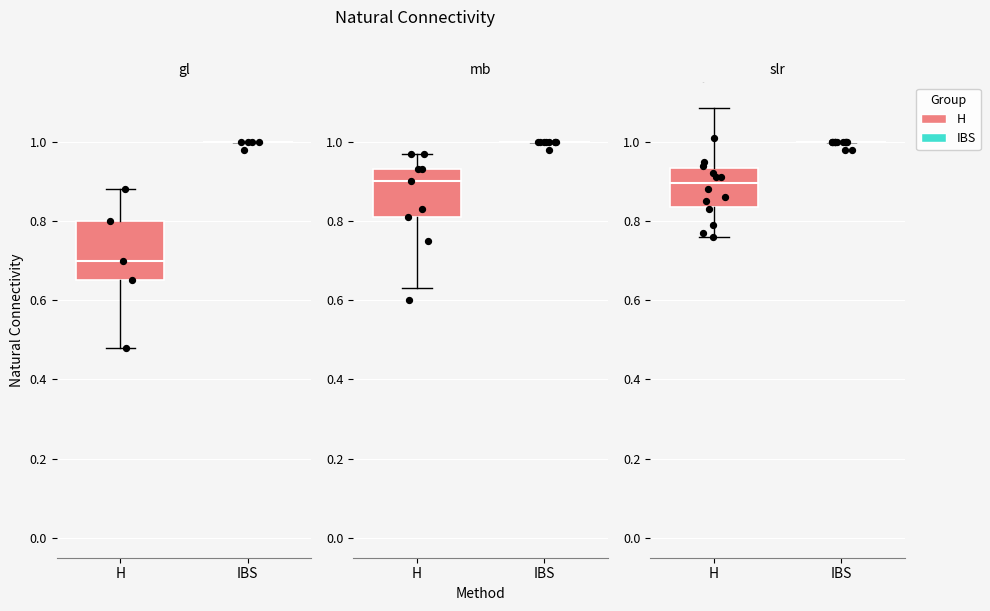

Which series has the largest Y range (max minus min)?

H